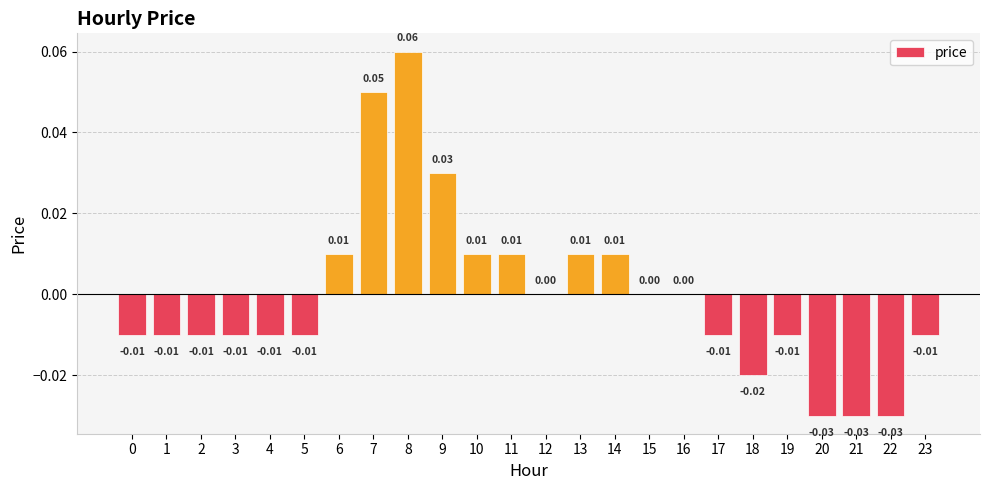

At which label does the data first exceed 0?

6